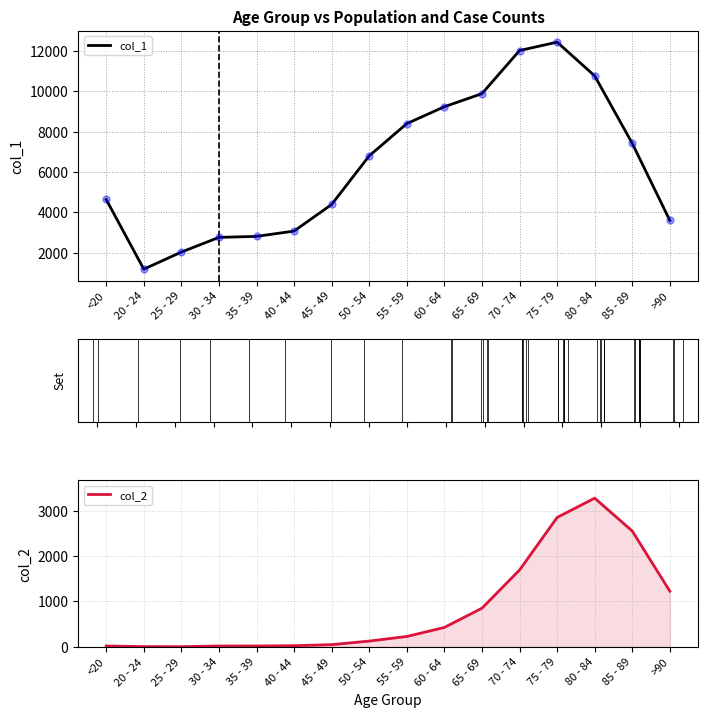

Is the value of col_2 at 80 - 84 greater than the value of col_1 at <20?

No